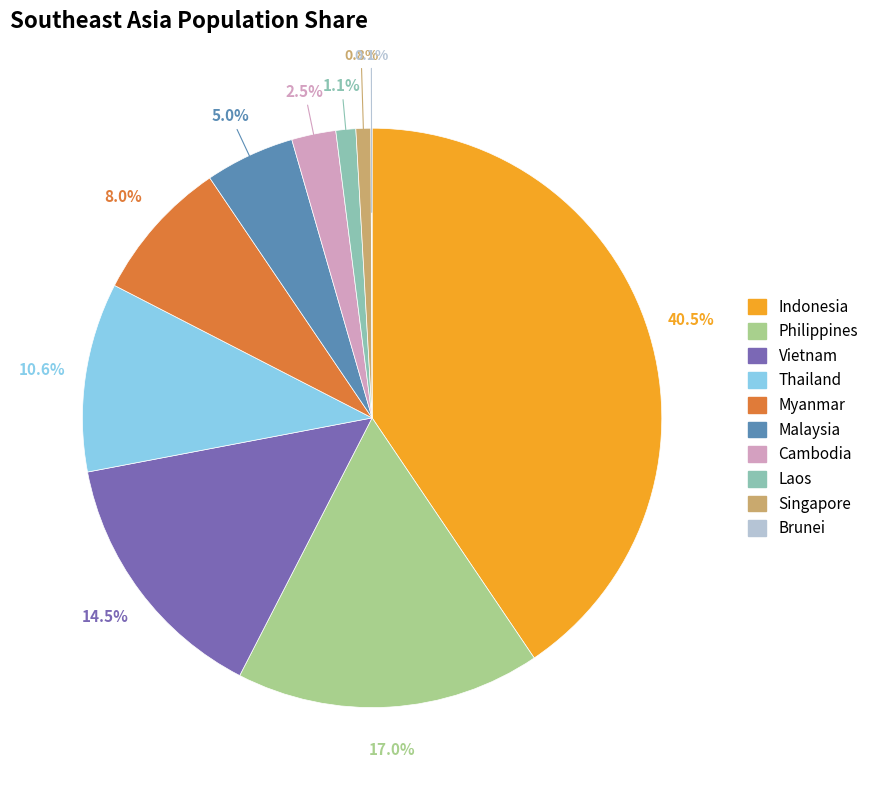

Between Malaysia and Thailand, which is larger?

Thailand